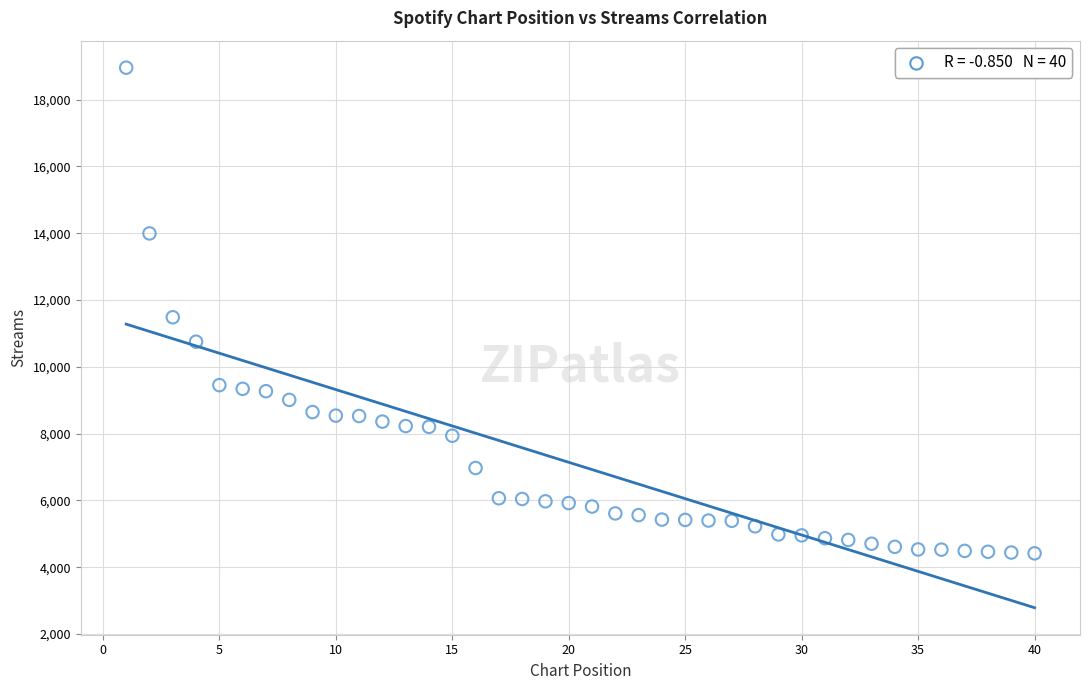

What Y value in the scatter plot is closest to 11686?

11484